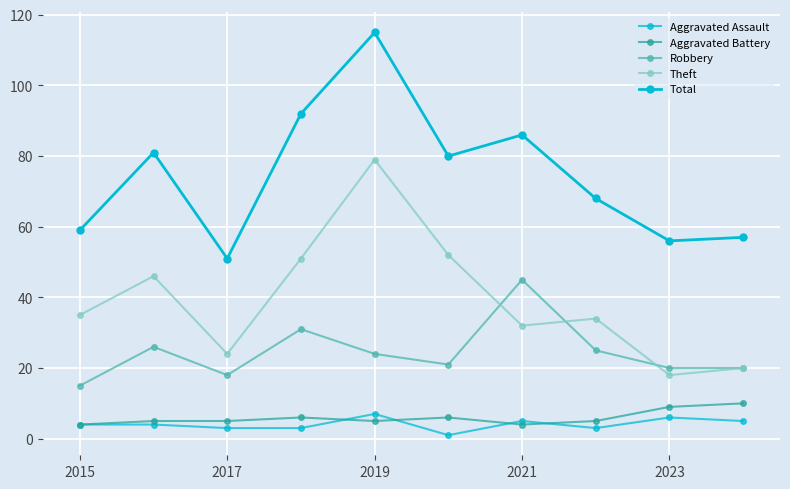

How many distinct data groups are displayed?

5